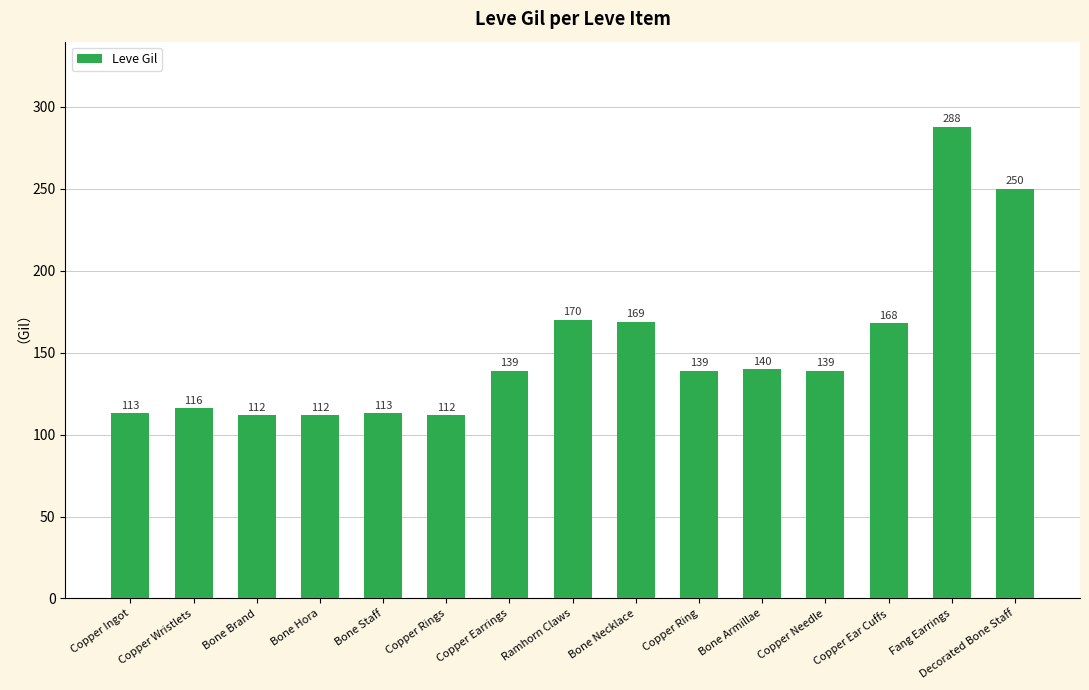

What is the change in value from Copper Rings to Copper Earrings?

+27